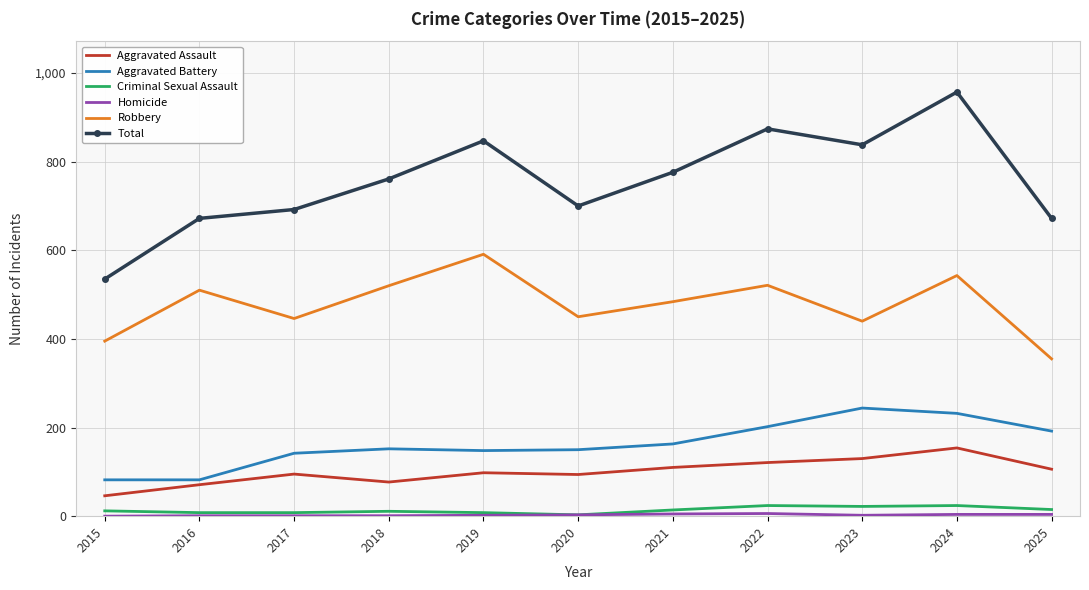

What is the total value across all series at 2020?

1400